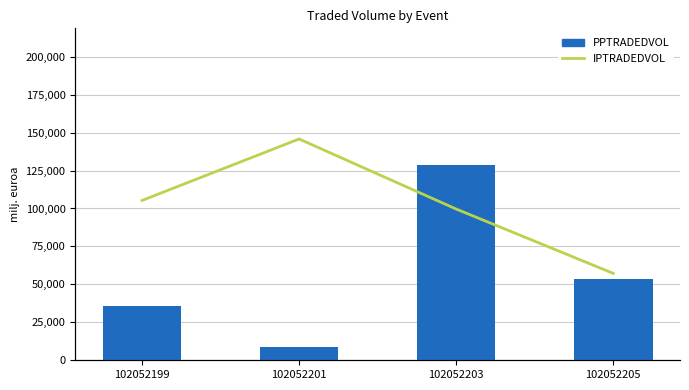

True or false: PPTRADEDVOL has a value of 128625.9 at 102052203.

True